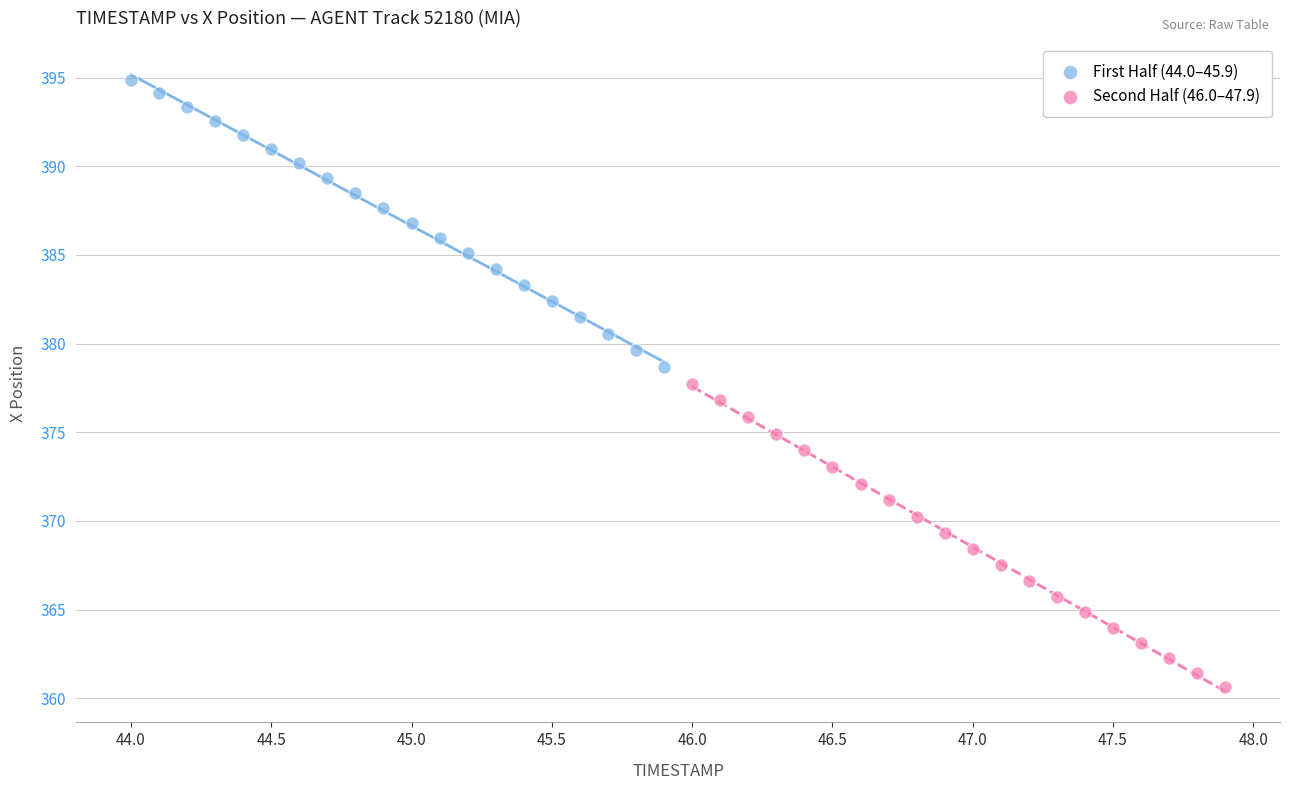

Which series contains the highest Y value?

First Half (44.0–45.9)